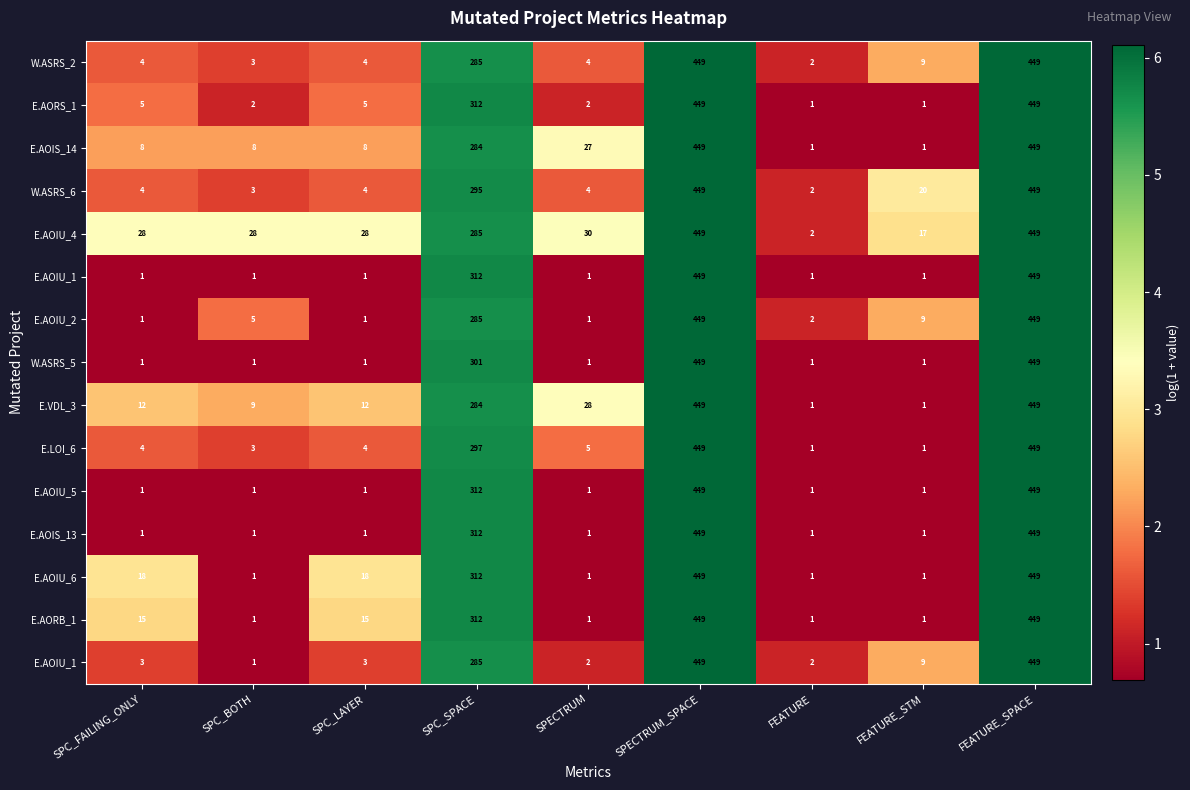

What is the total value across all series at FEATURE?

12.4